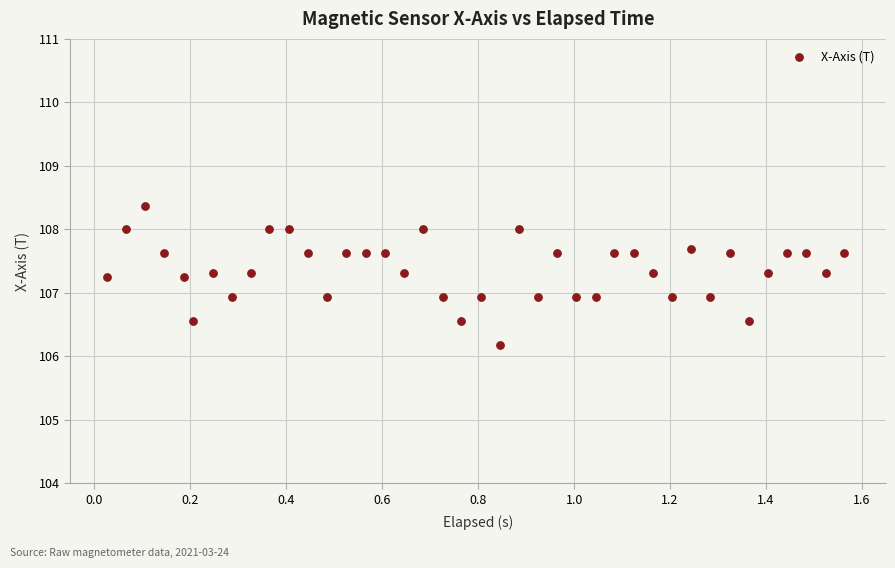

What is the range of X values (max minus min)?

1.5